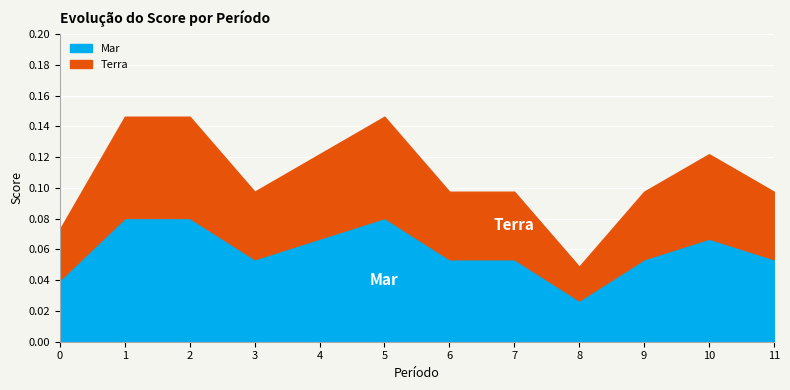

At which category does the data reach its first local peak?

5